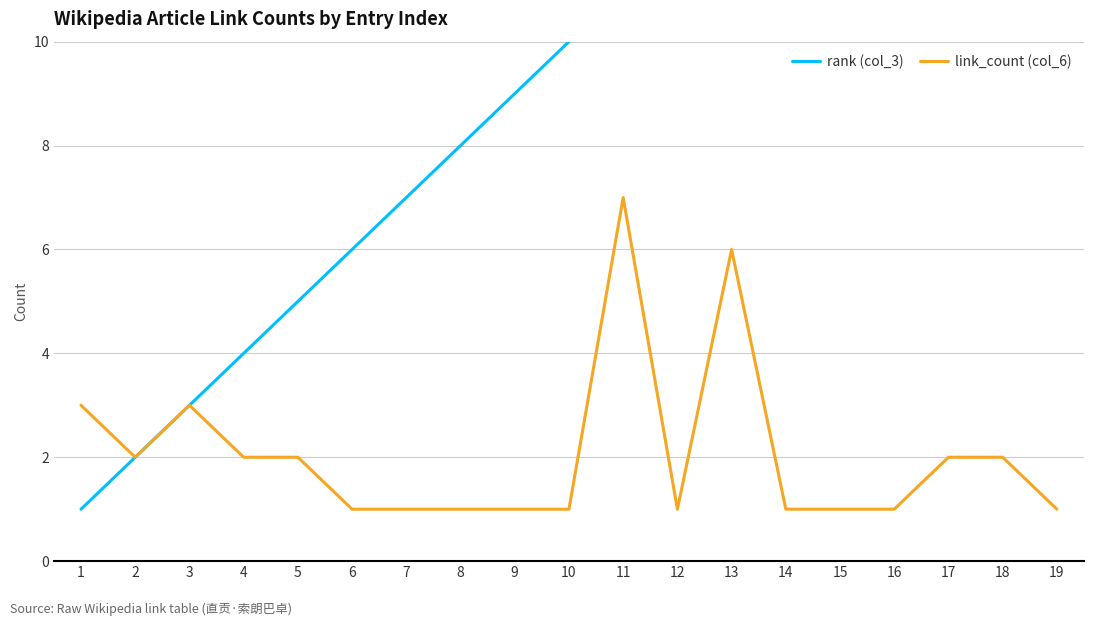

Rank the series by their average value, from highest to lowest.

rank (col_3), link_count (col_6)